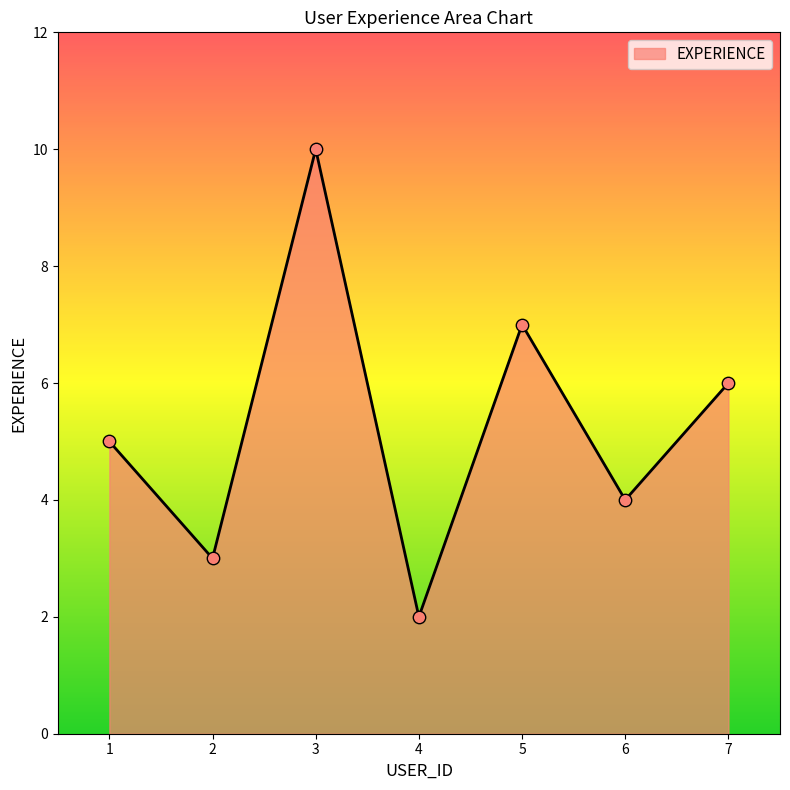

Between 6 and 2, which is larger?

6